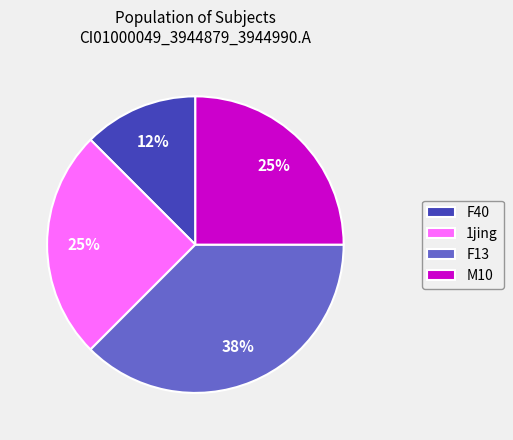

Approximately how many times larger is the value at M10 compared to 1jing?

1.0